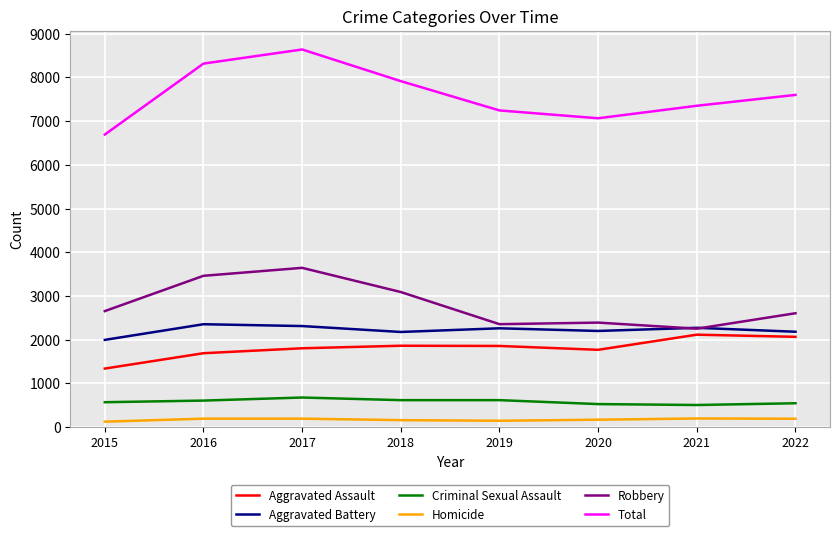

Which series has the widest spread of values?

Total